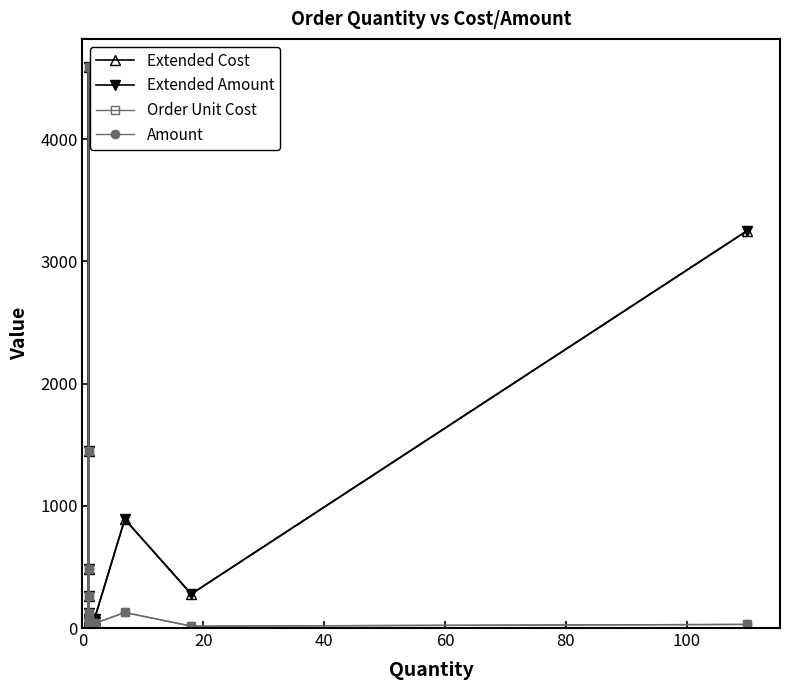

What is the minimum value for Extended Amount?

1.0